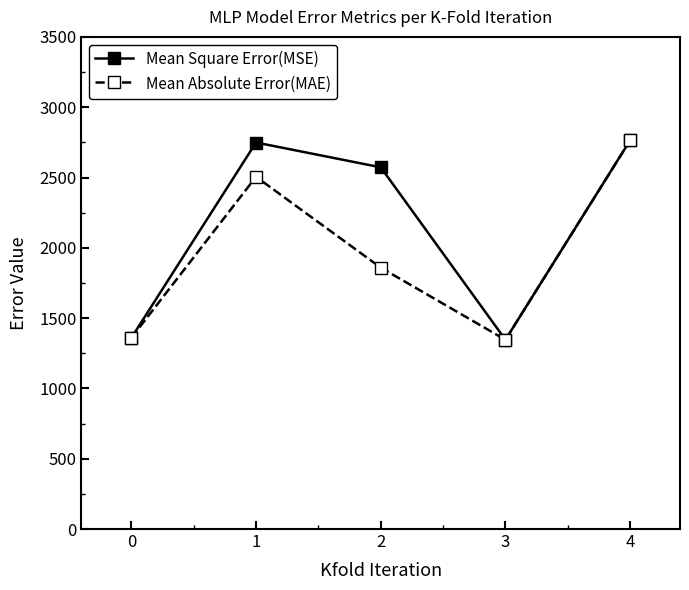

At which category does Mean Absolute Error(MAE) reach its first local peak?

1